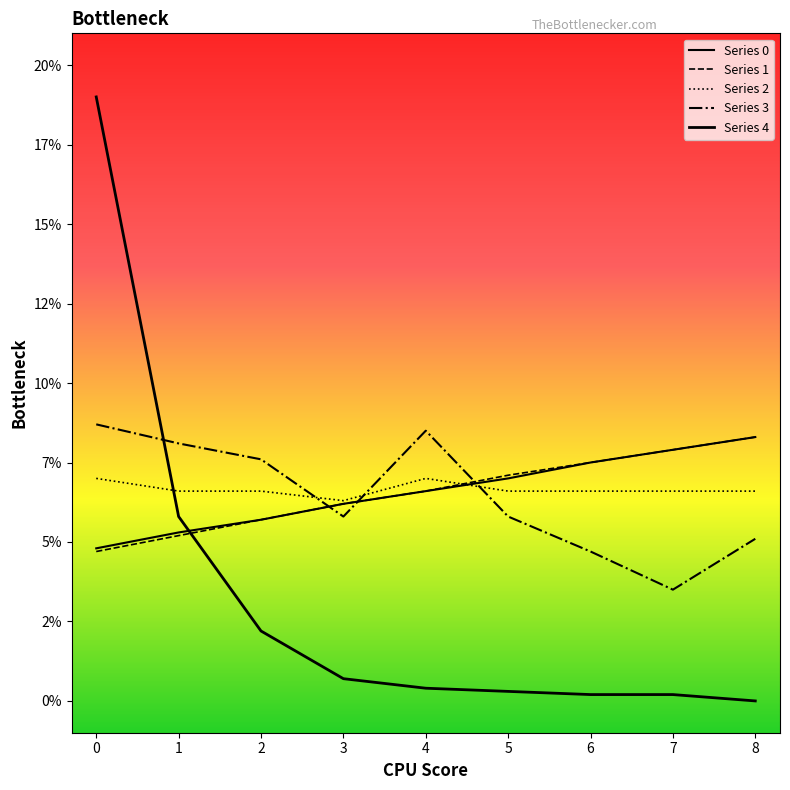

At 3, list the series in order from smallest to largest.

4, 3, 0, 1, 2